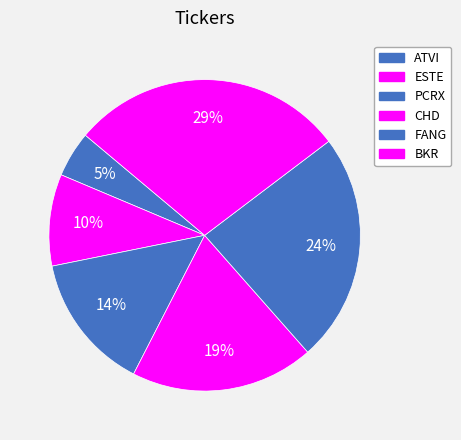

Is there any slice that represents more than half of the pie?

No